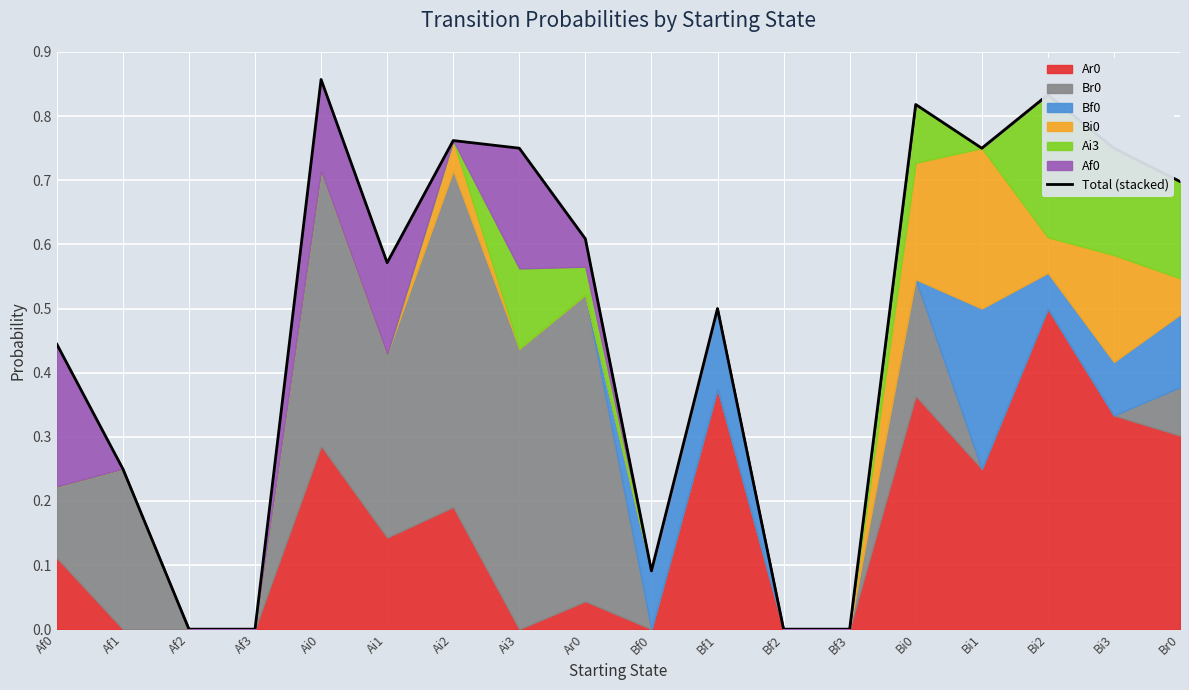

What is the change in value from Af2 to Ai3?

+0.8